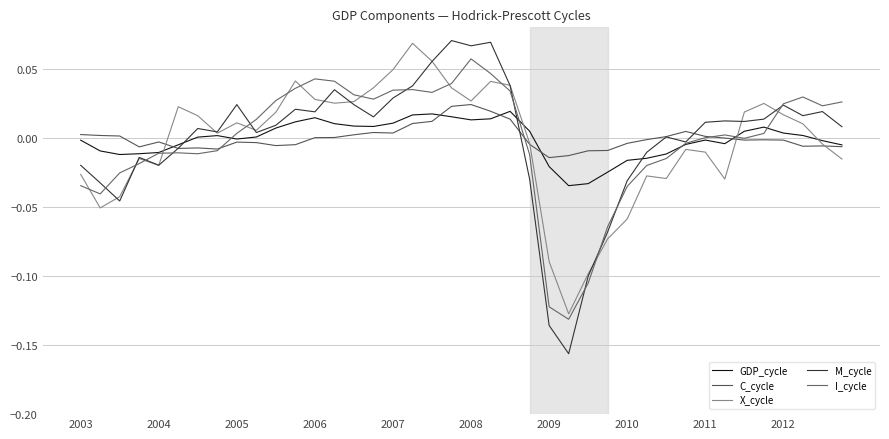

Is this an area chart (filled region under the line)?

No